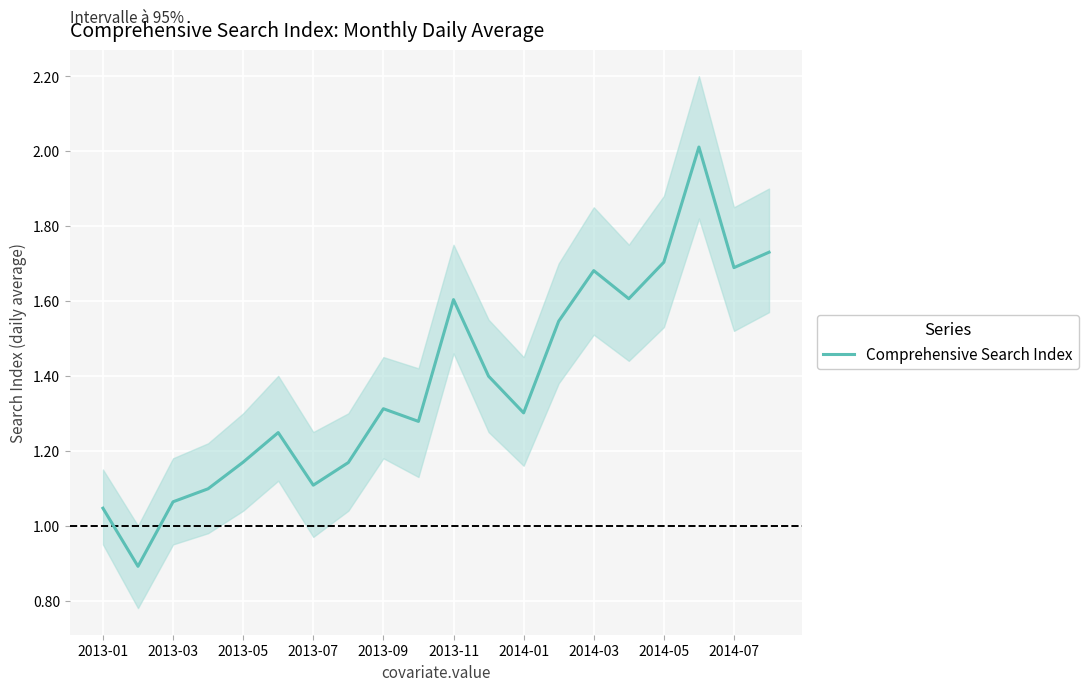

What is the maximum value for Comprehensive Search Index?

2.0